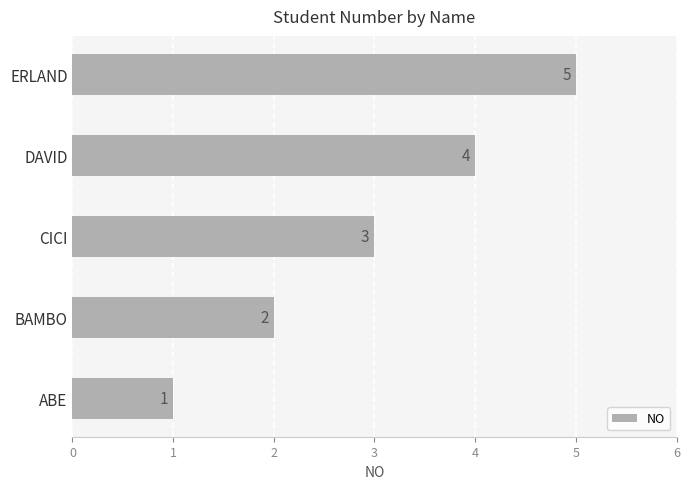

What is the average value?

3